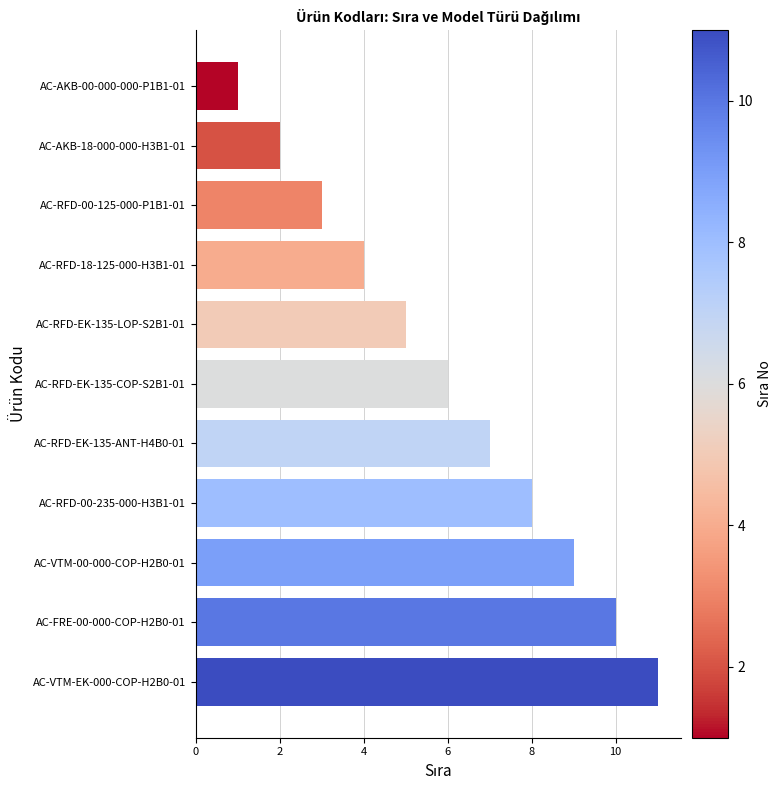

Between AC-RFD-EK-135-COP-S2B1-01 and AC-RFD-00-235-000-H3B1-01, which is larger?

AC-RFD-00-235-000-H3B1-01